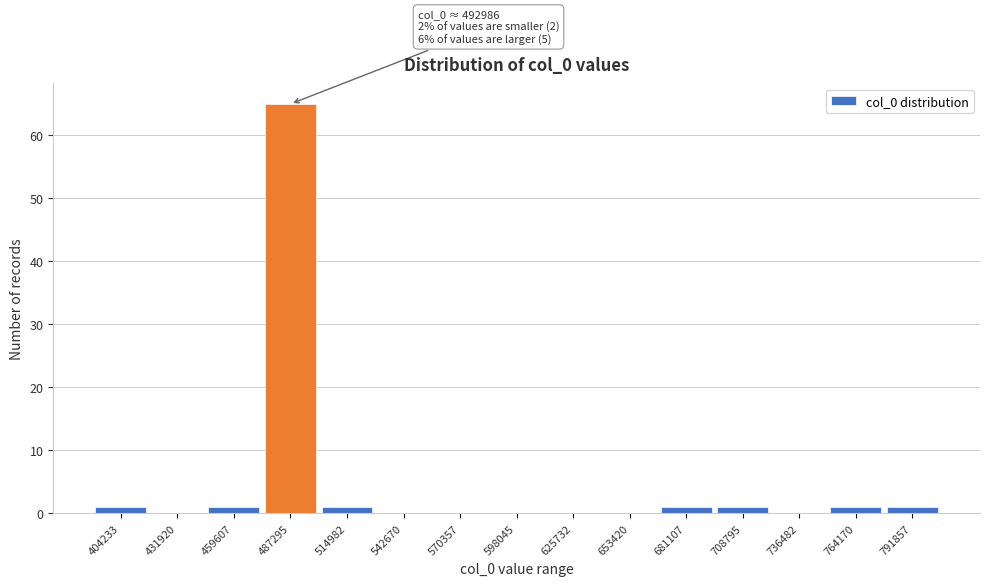

Reading left to right, transcribe all the data shown in this chart.

404233=1	431920=0	459607=1	487295=65	514982=1	542670=0	570357=0	598045=0	625732=0	653420=0	681107=1	708795=1	736482=0	764170=1	791857=1